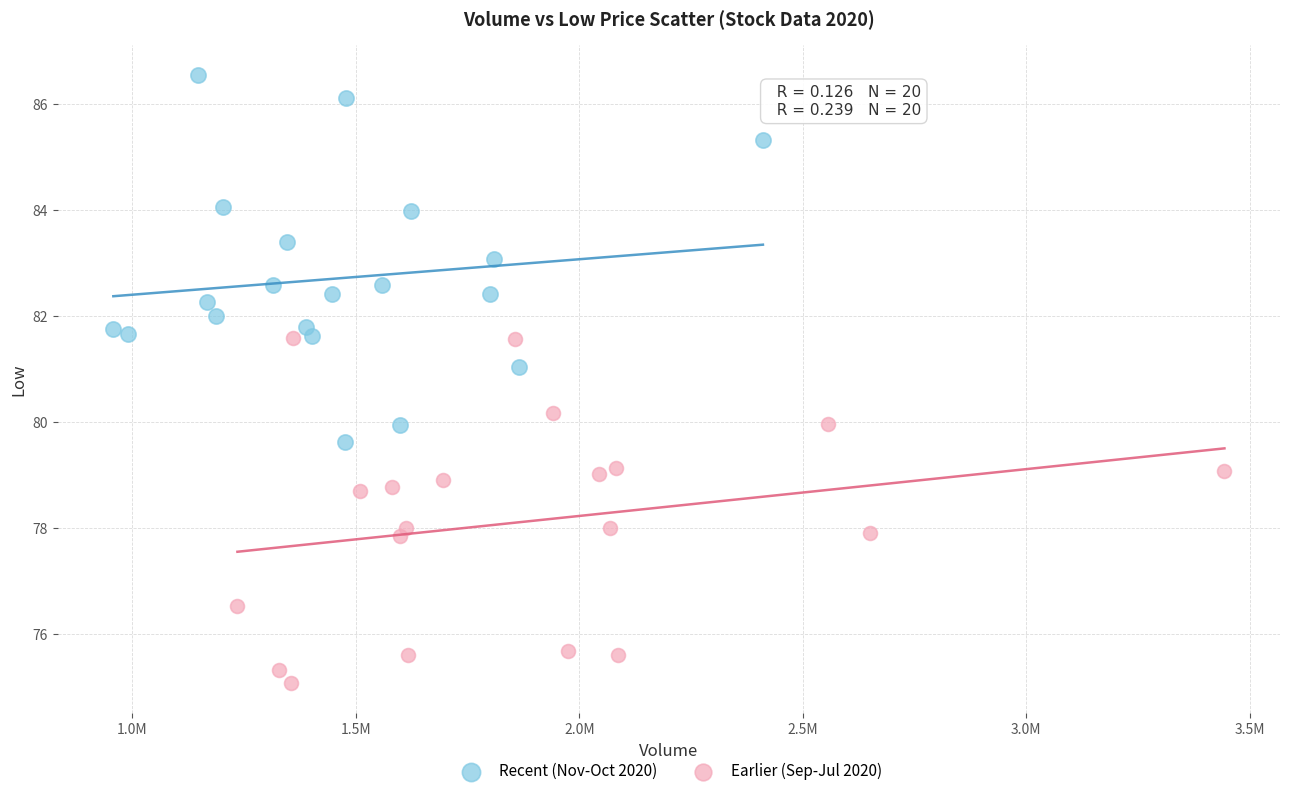

Which series has the widest spread of Y values?

Recent (Nov-Oct 2020)